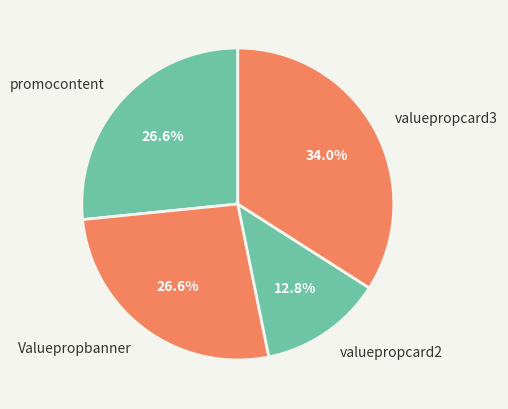

Is there a majority slice in this chart?

No